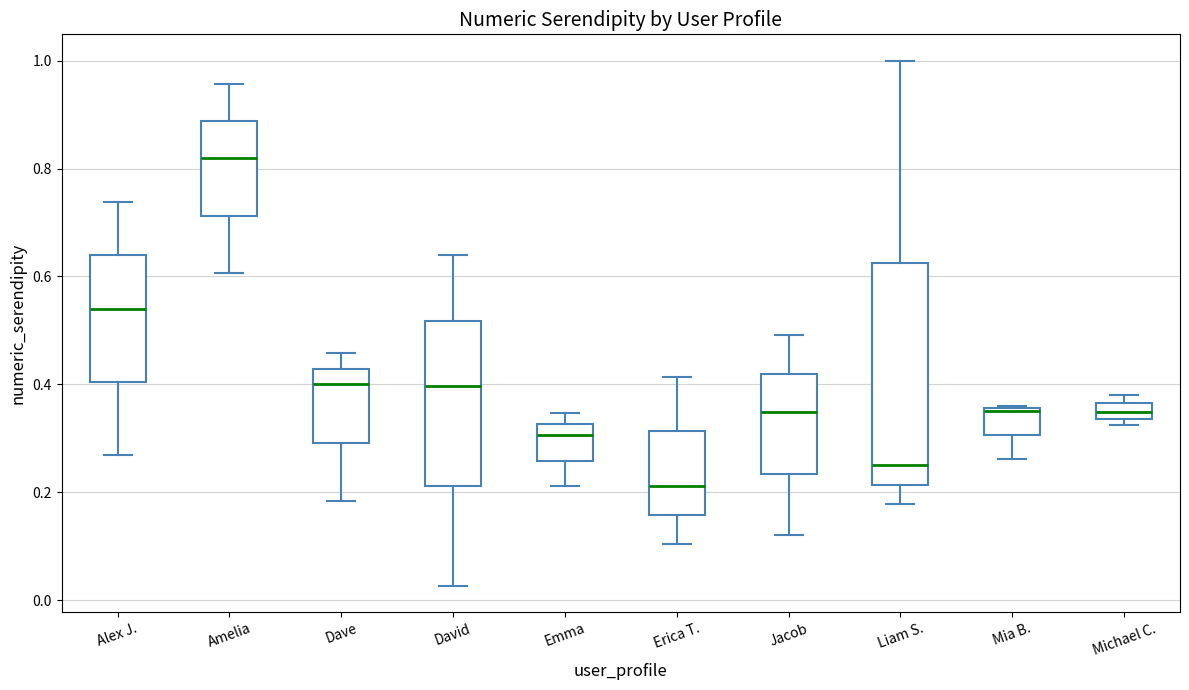

Where does the median line of the box for Emma sit on the y-axis? The values are not printed on the chart, so give them approximately, as read against the axis.

0.30